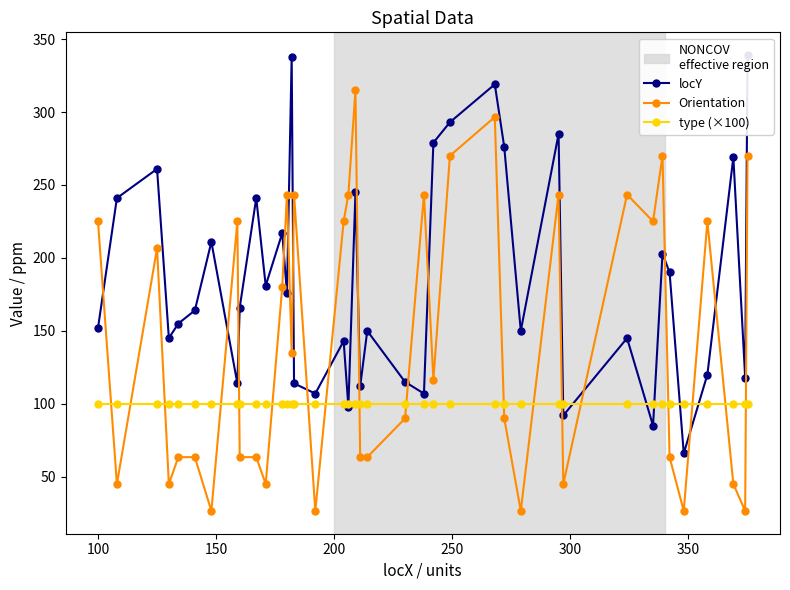

True or false: Orientation has more than 1 interior local peaks.

True